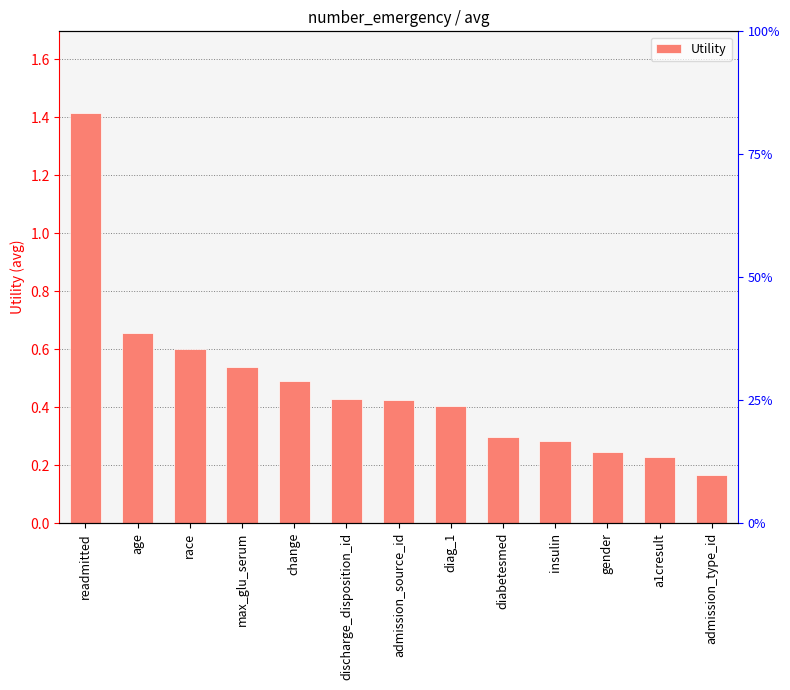

What is the label of the 3rd bar from the right?

gender